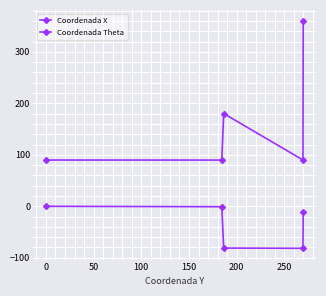

Rank the series by their maximum value, from highest to lowest.

Coordenada Theta, Coordenada X